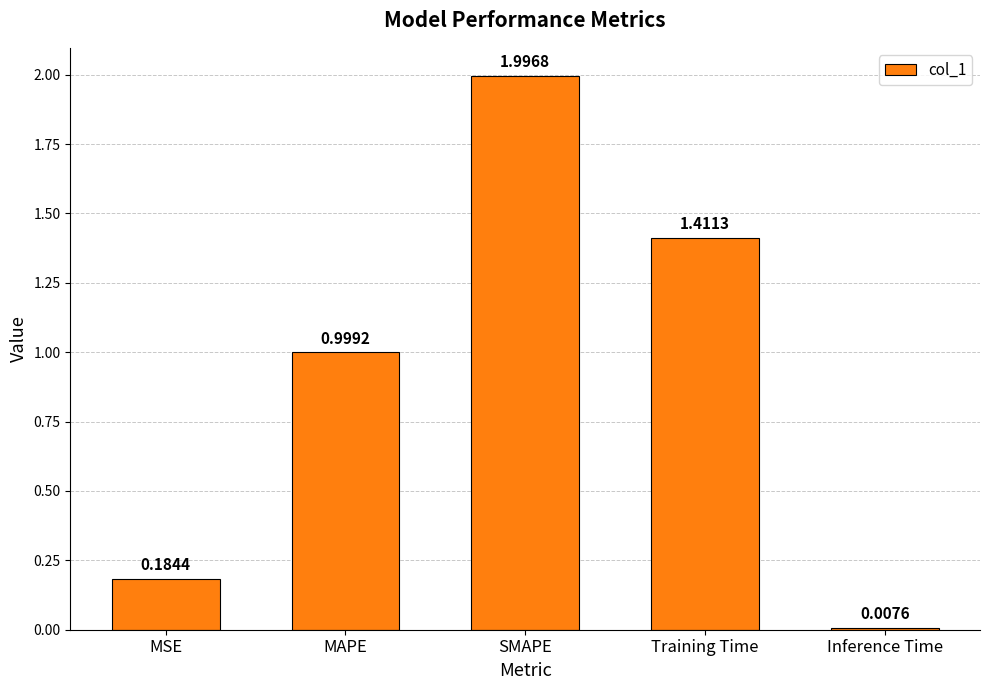

List the labels in order of value, largest first.

SMAPE, Training Time, MAPE, MSE, Inference Time